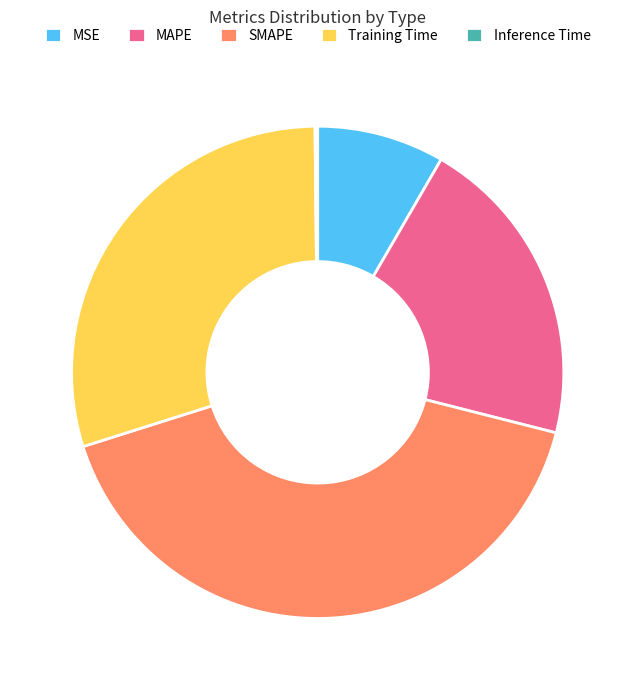

Does MAPE account for over 50% of the chart?

No